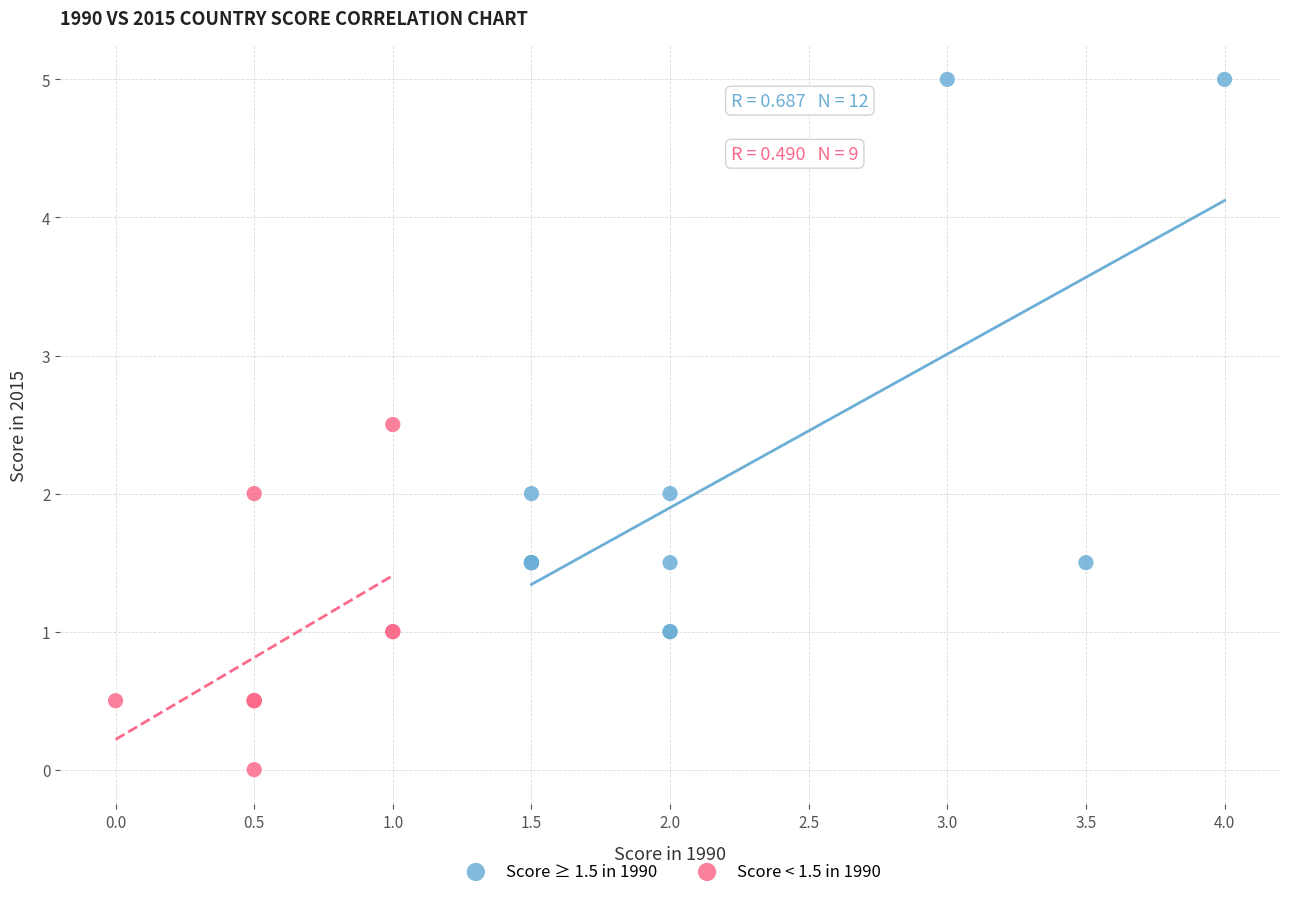

Which series has the largest Y range (max minus min)?

Score ≥ 1.5 in 1990